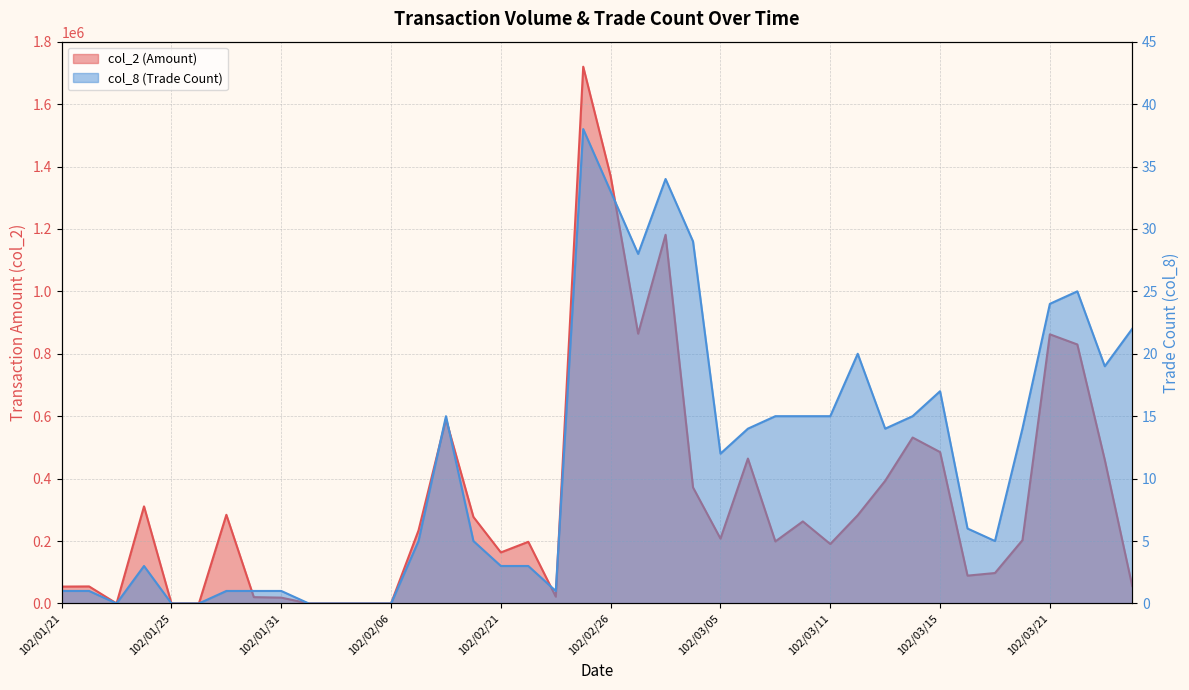

How many interior local peaks does the col_2 series have?

11